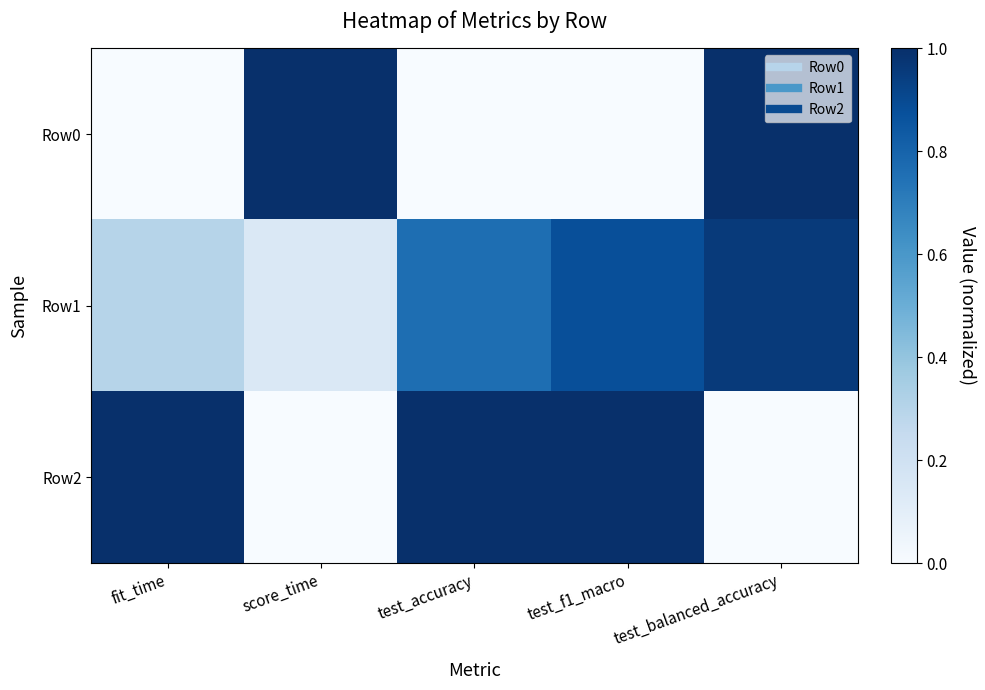

Rank the series by their maximum value, from lowest to highest.

Row1, Row0, Row2